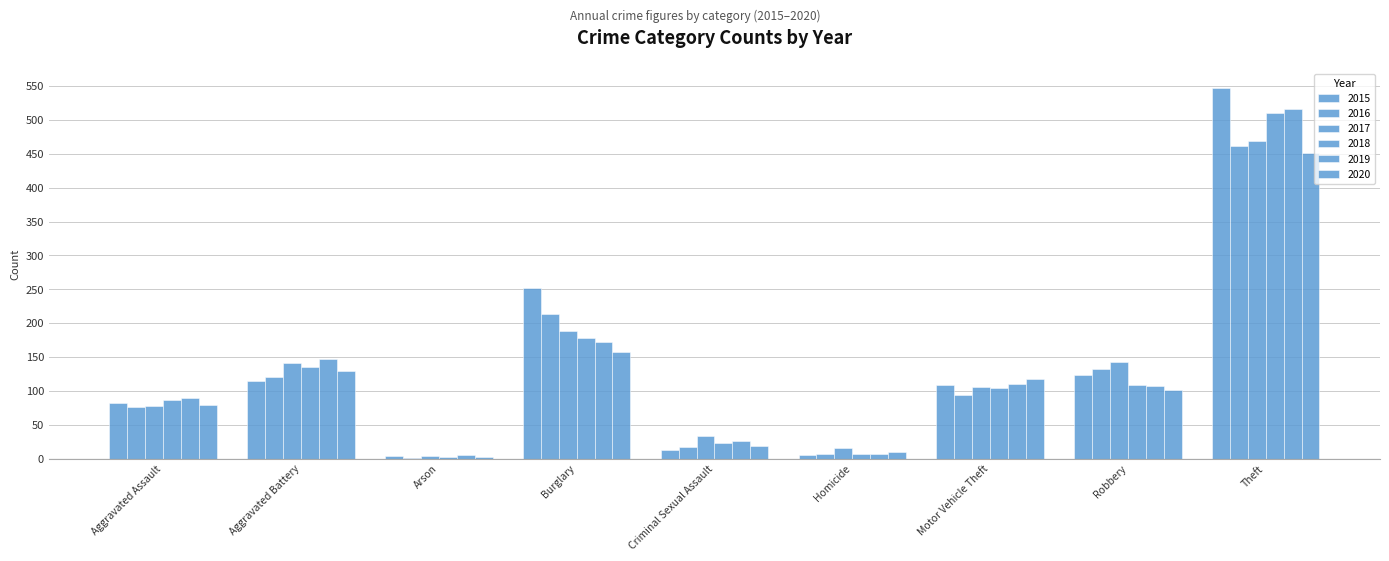

At how many categories does at least one series exceed 529?

1